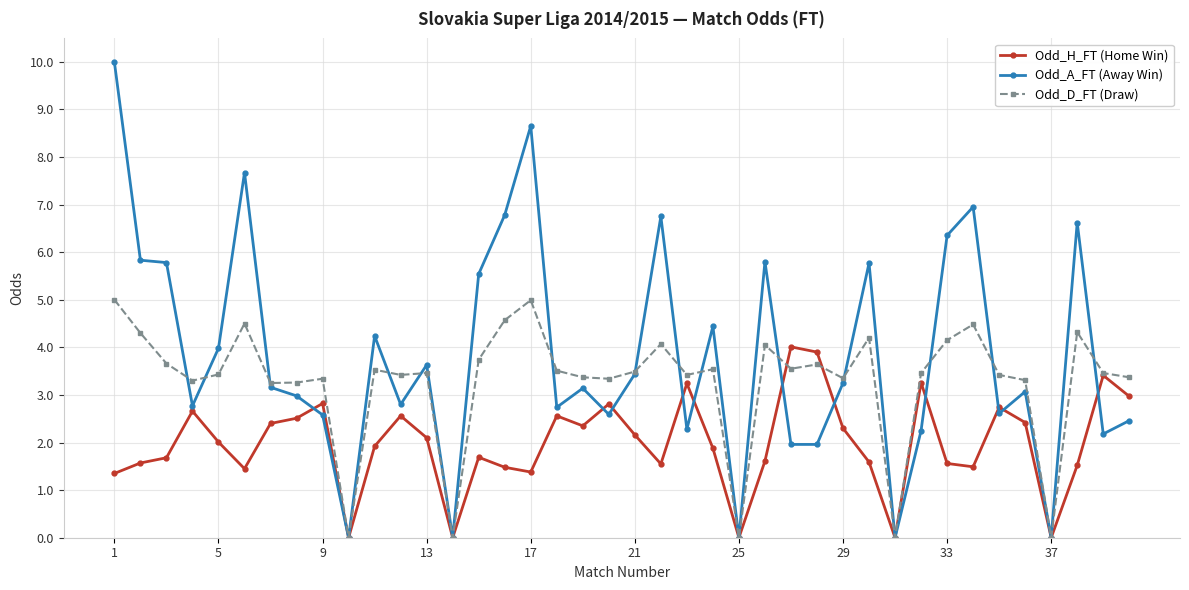

What is the maximum value for Odd_H_FT (Home Win)?

4.0